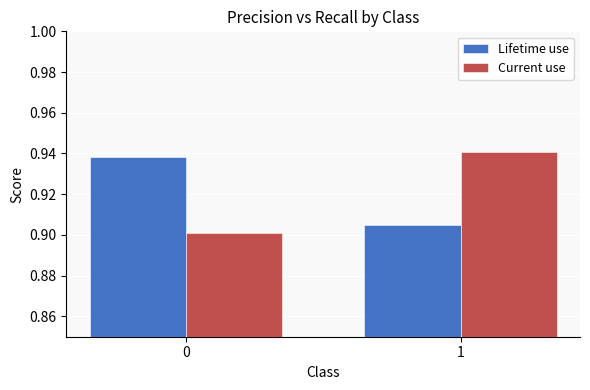

What are all the series names shown in the legend?

Lifetime use, Current use